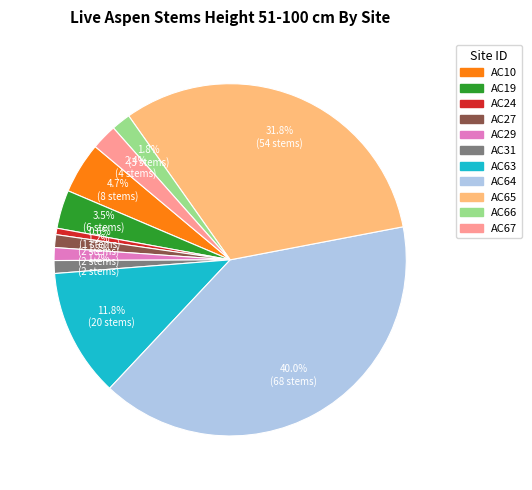

Does any single category account for the majority?

No